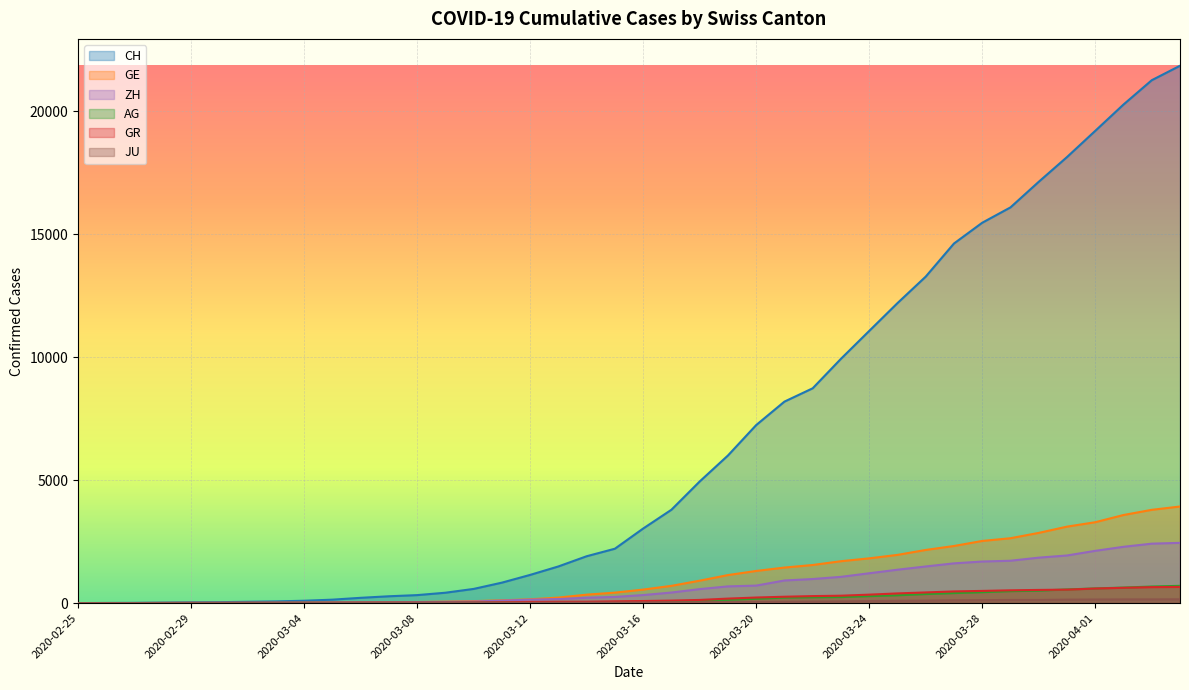

How many distinct data groups are displayed?

6